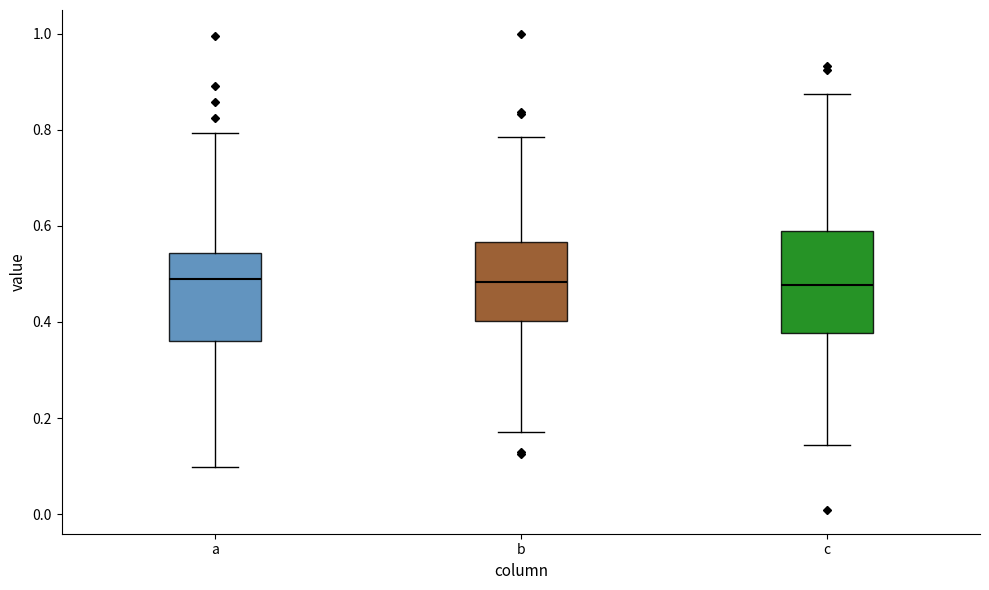

Where does the lower whisker of the box for a end on the y-axis? The values are not printed on the chart, so give them approximately, as read against the axis.

0.10